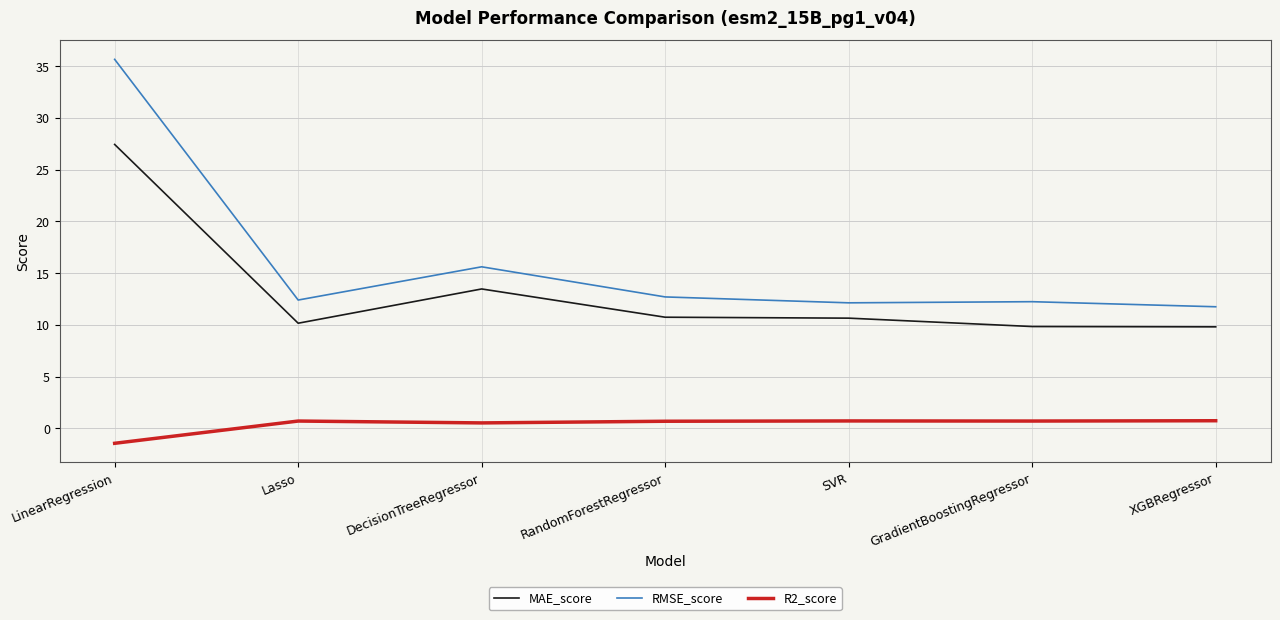

True or false: RMSE_score and MAE_score cross at least once.

False